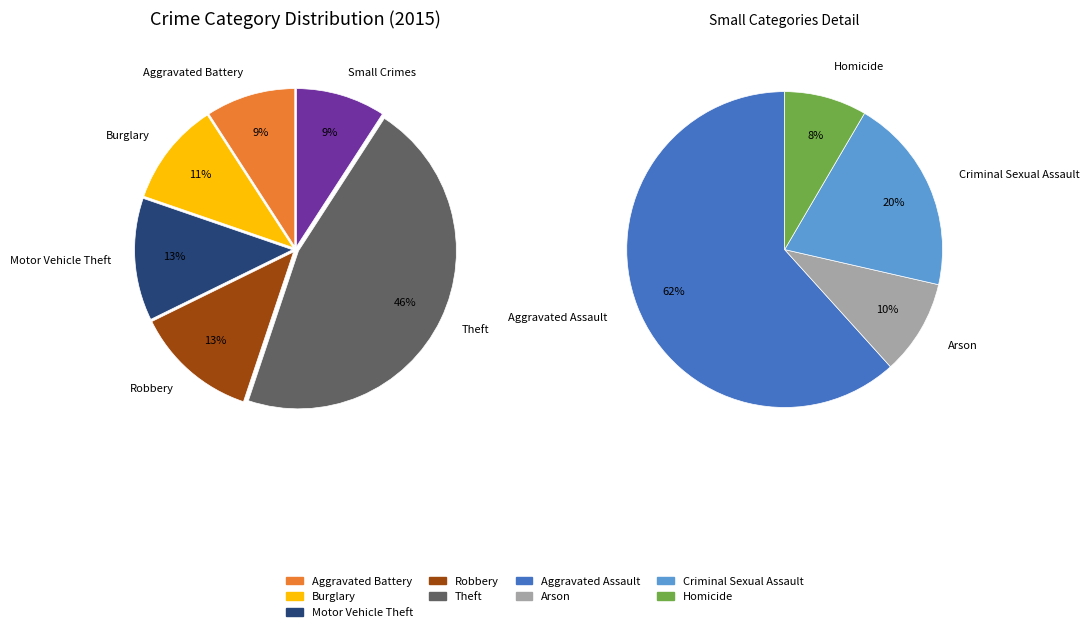

How many segments does this pie chart have?

9